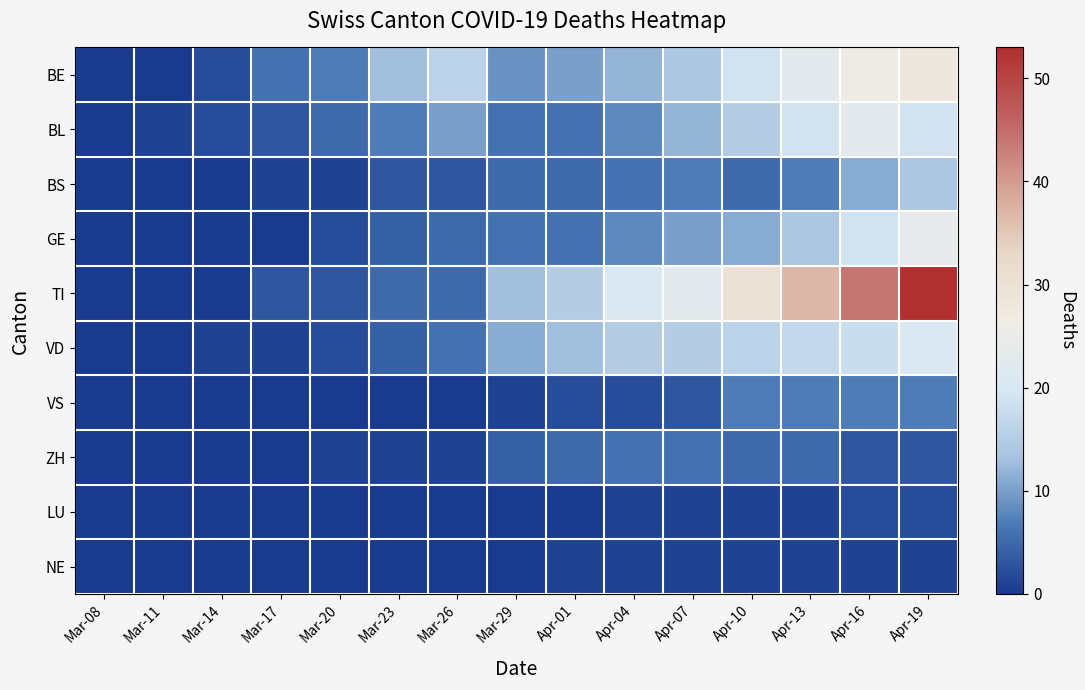

What is the spread (max minus min) of values at Apr-07?

22